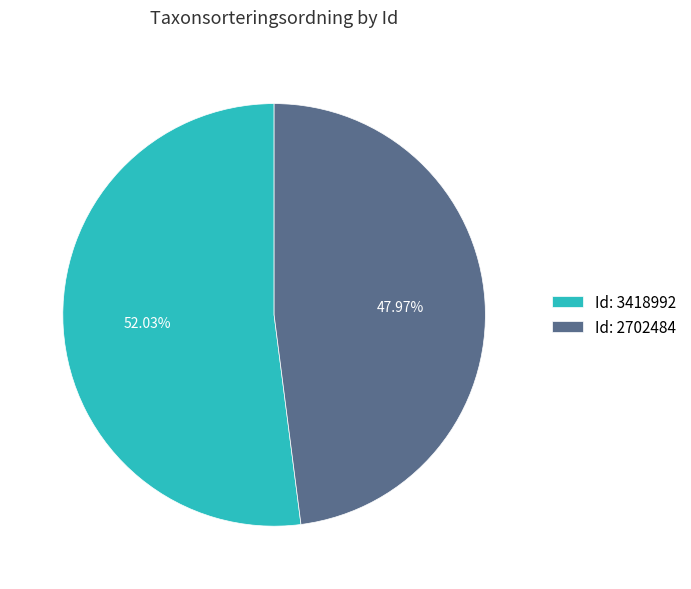

Rank the categories by value from lowest to highest.

Id: 2702484, Id: 3418992